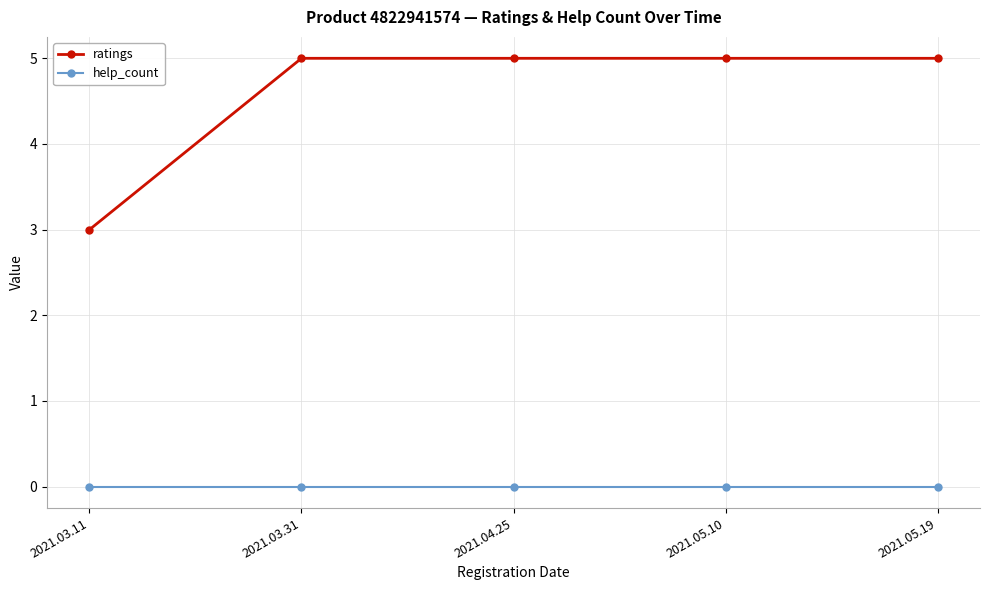

True or false: ratings and help_count cross at least once.

False